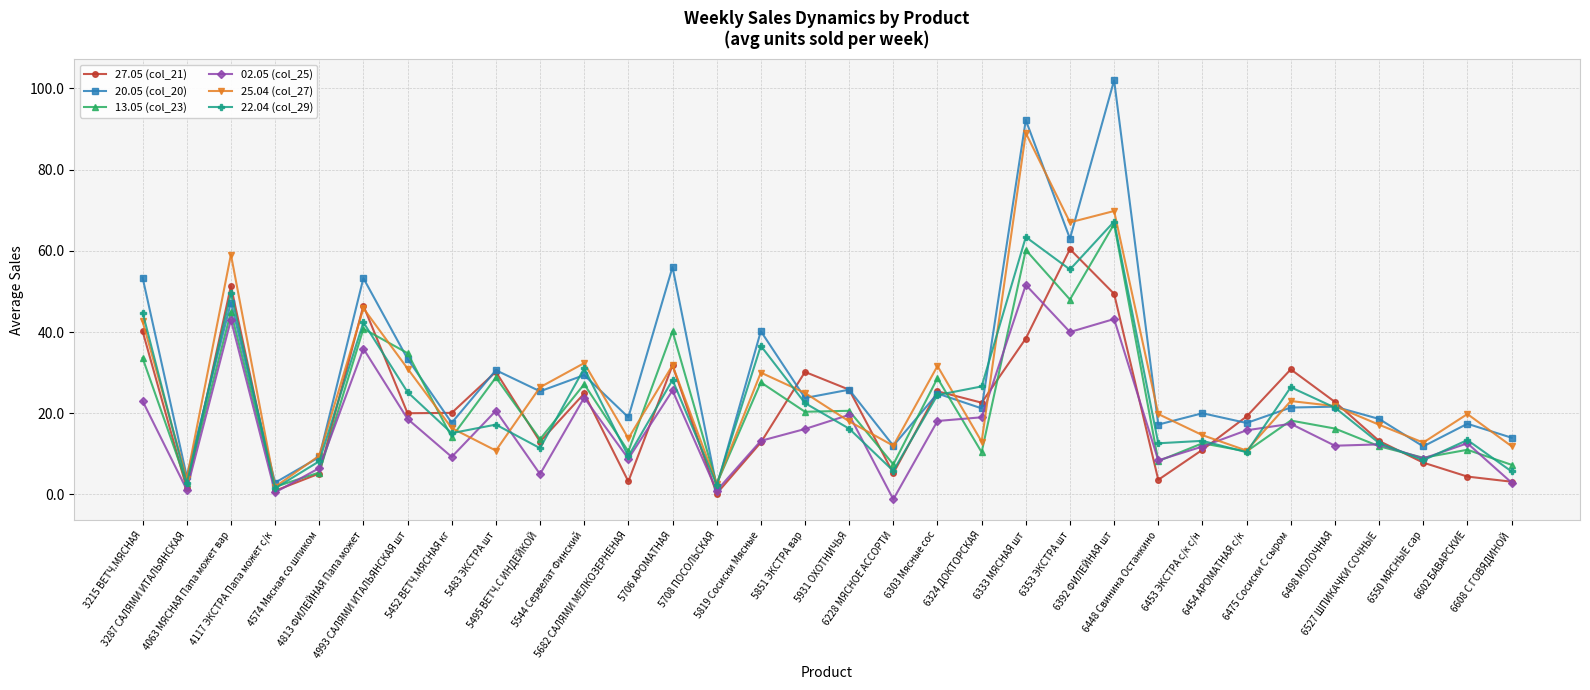

True or false: 20.05 (col_20) has a value of 9.0 at 5682 САЛЯМИ МЕЛКОЗЕРНЕНАЯ.

False